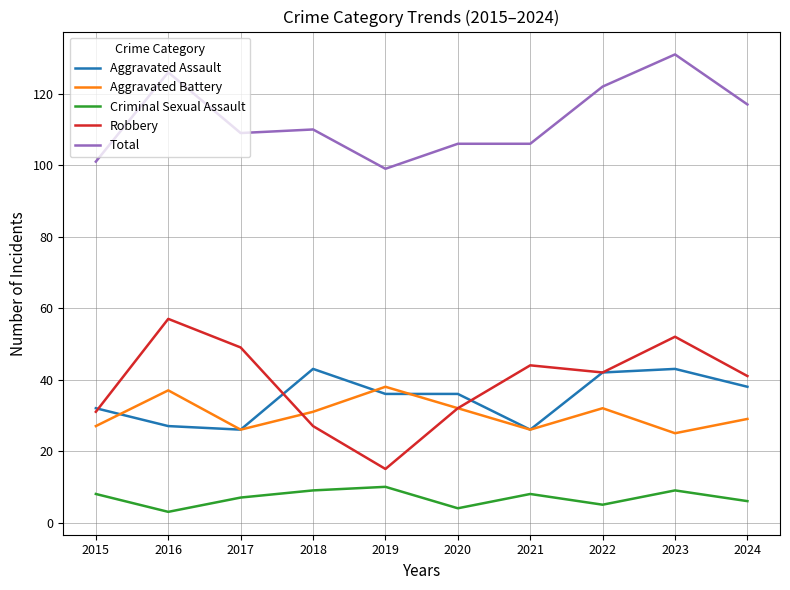

True or false: Total and Aggravated Assault intersect in this chart.

False